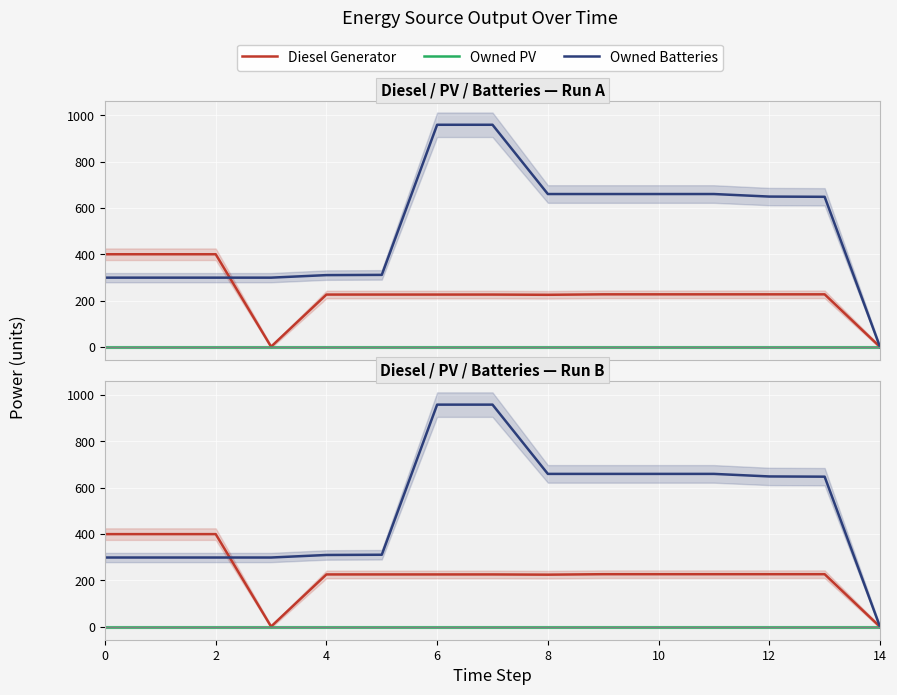

List the series in order of their overall mean, lowest first.

Owned PV, Diesel Generator, Owned Batteries